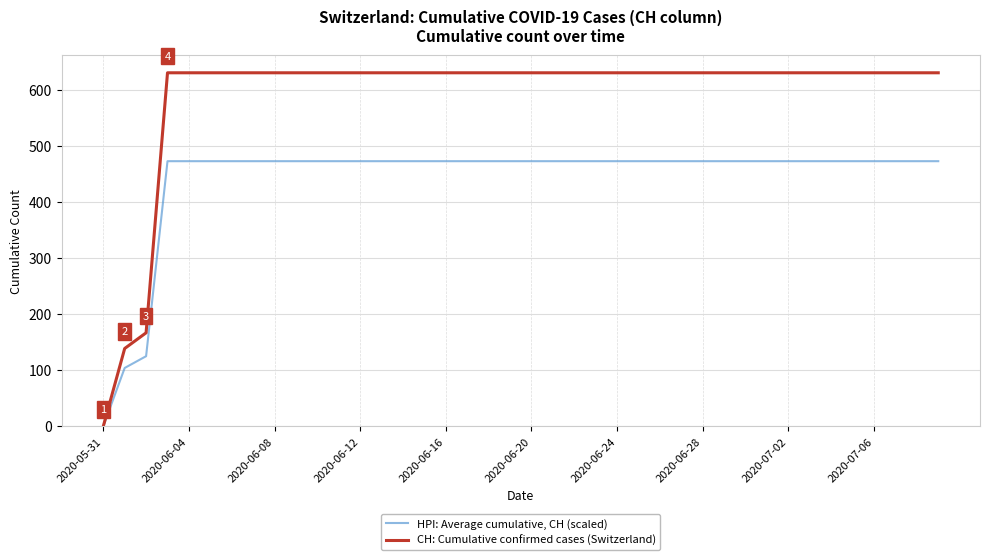

Which series has the widest spread of values?

CH: Cumulative confirmed cases (Switzerland)